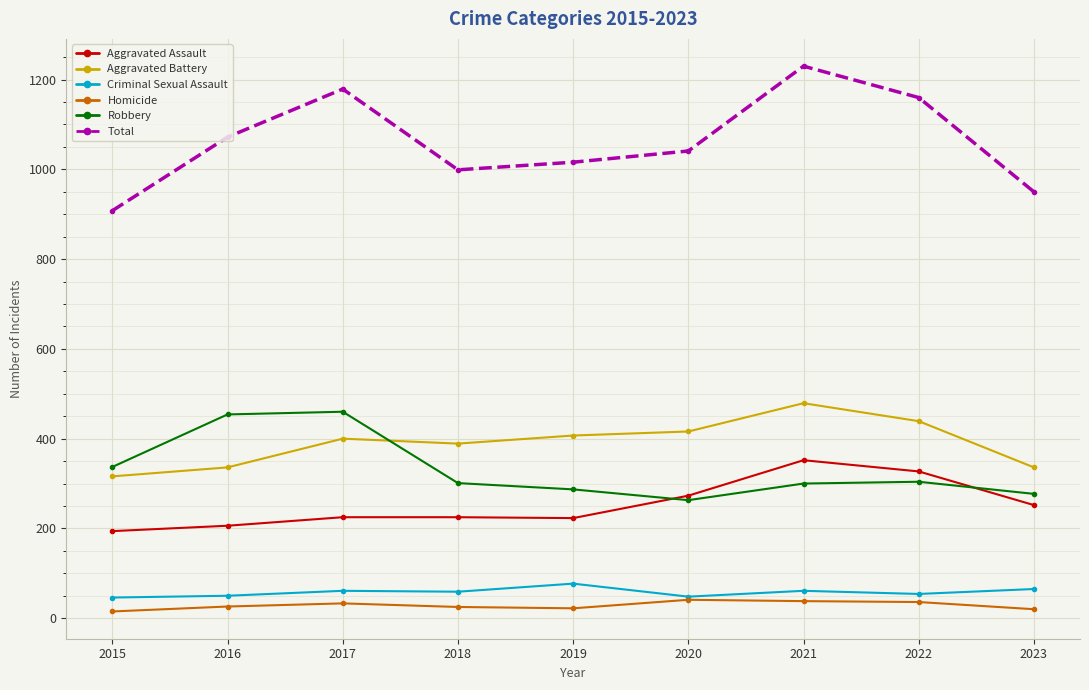

At which category does Robbery reach its first local valley?

2020